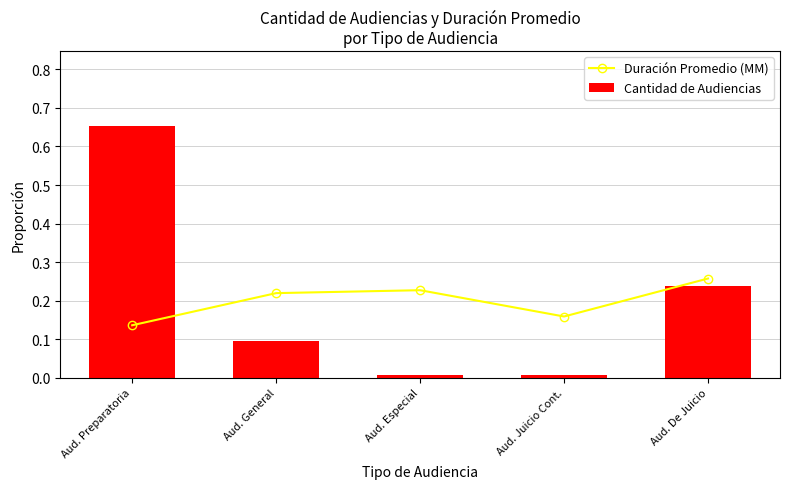

What is the value of the Duración Promedio (MM) bar at the 1st from the left?

0.1